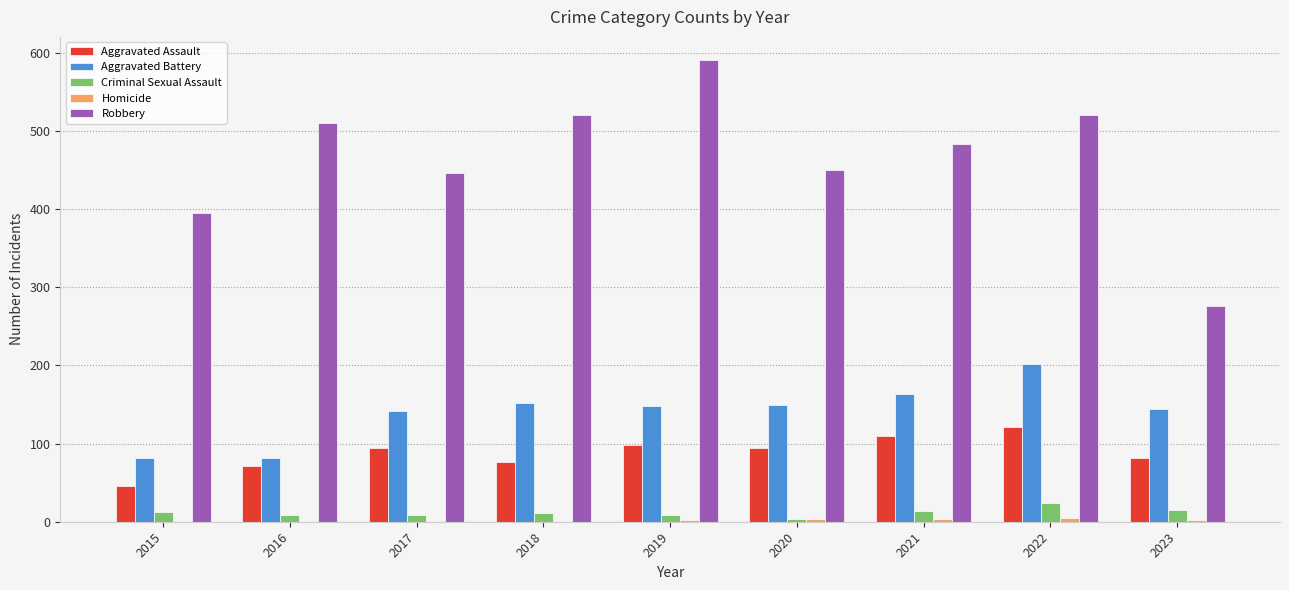

What is the total value across all series at 2017?

692